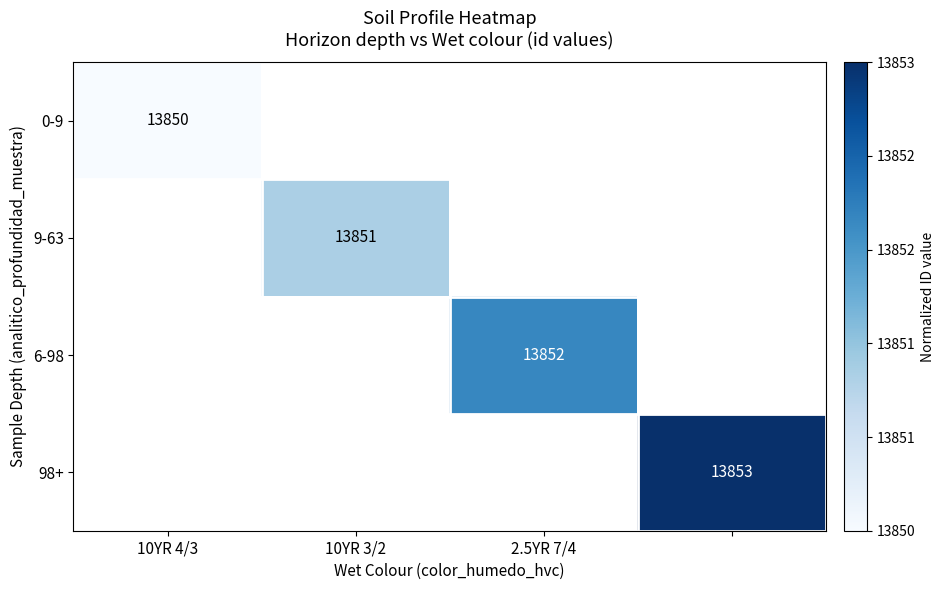

How many data points does each series have?

4